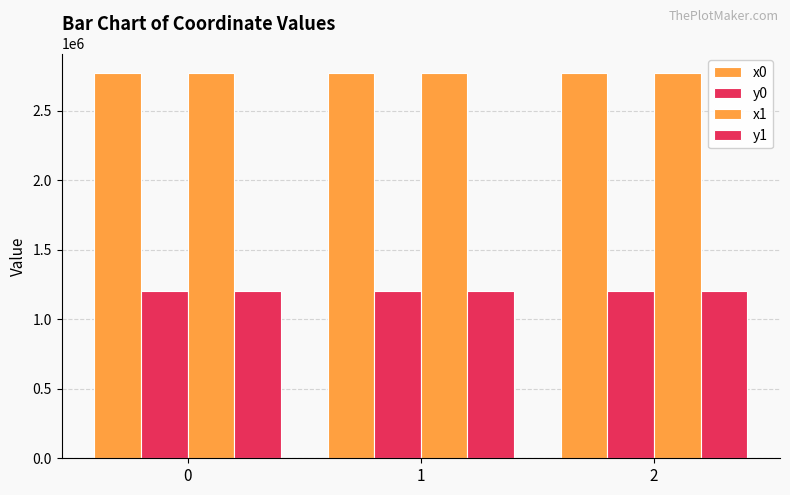

Which series has the largest total across all categories?

x0